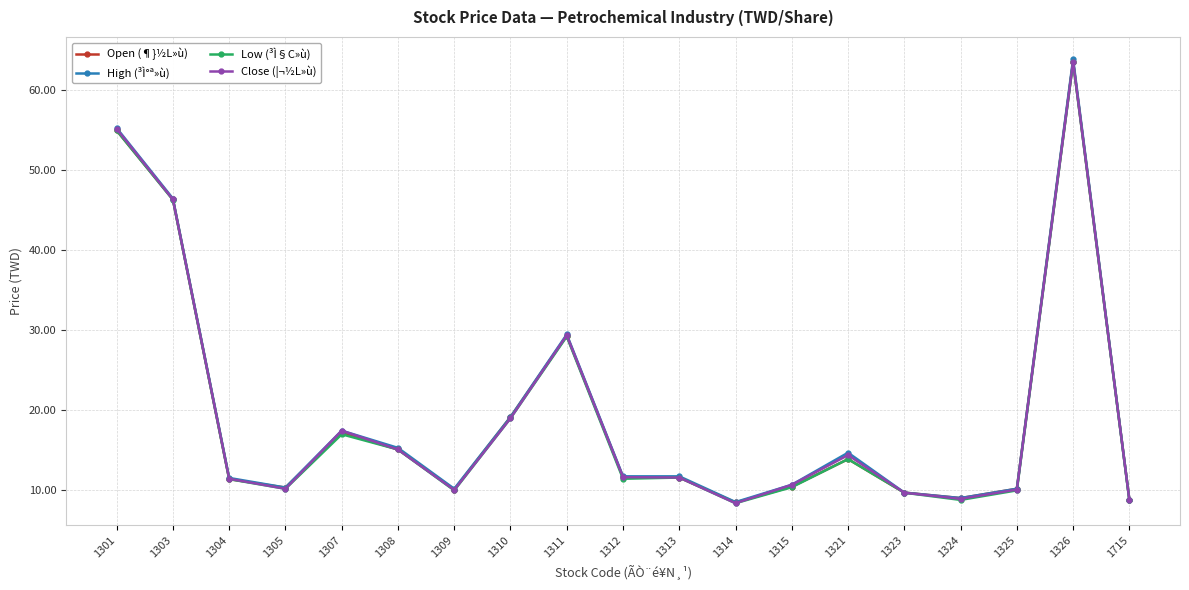

Is the value of High (³Ì°ª»ù) at 1301 greater than the value of Low (³Ì§C»ù) at 1312?

Yes